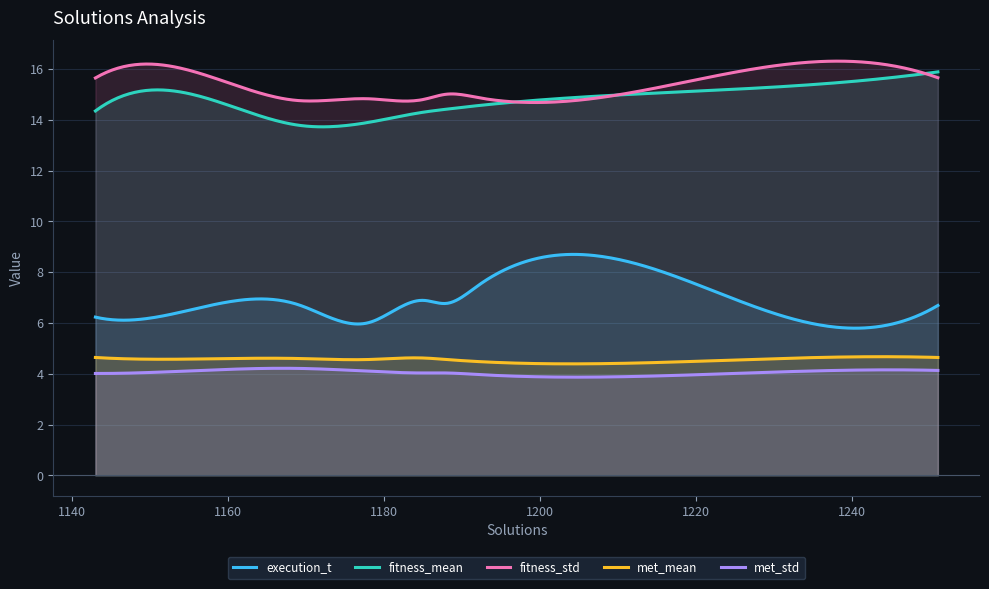

Reading left to right, transcribe all the data shown in this chart.

execution_t: 1251=6.7	1222=7.3	1188=6.8	1169=6.7	1185=6.9	1178=6.0	1143=6.2	1192=7.5	1151=6.2
fitness_mean: 1251=15.9	1222=15.2	1188=14.4	1169=13.8	1185=14.3	1178=13.9	1143=14.3	1192=14.6	1151=15.2
fitness_std: 1251=15.7	1222=15.7	1188=15.0	1169=14.8	1185=14.8	1178=14.8	1143=15.7	1192=14.9	1151=16.2
met_mean: 1251=4.6	1222=4.5	1188=4.6	1169=4.6	1185=4.6	1178=4.6	1143=4.6	1192=4.5	1151=4.6
met_std: 1251=4.1	1222=4.0	1188=4.0	1169=4.2	1185=4.0	1178=4.1	1143=4.0	1192=4.0	1151=4.1